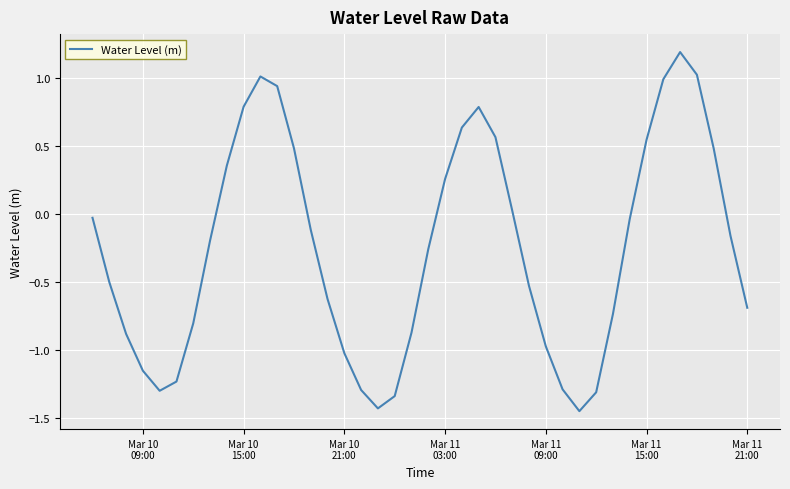

How many lines are shown in the chart?

1